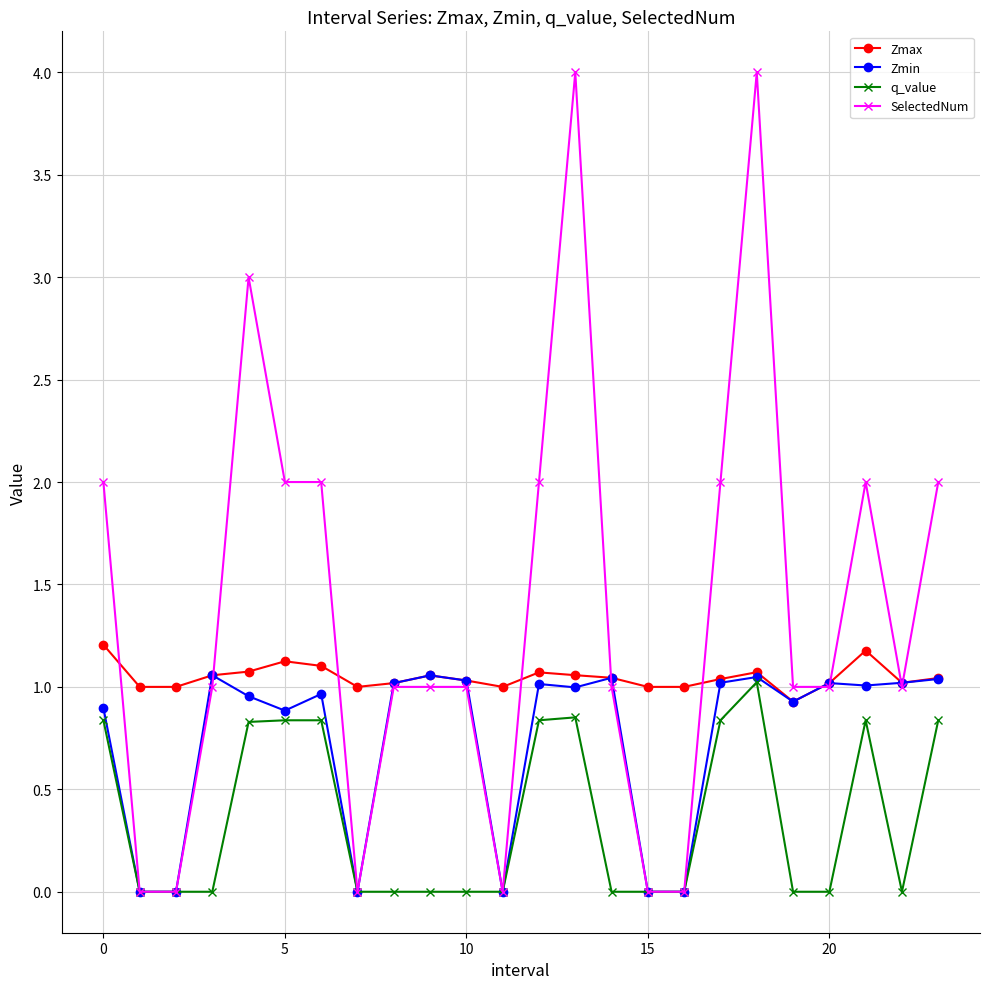

At how many categories does at least one series exceed 0?

24